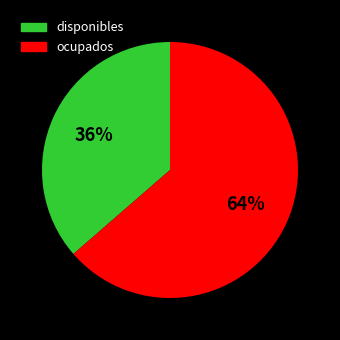

Does ocupados account for over 50% of the chart?

Yes